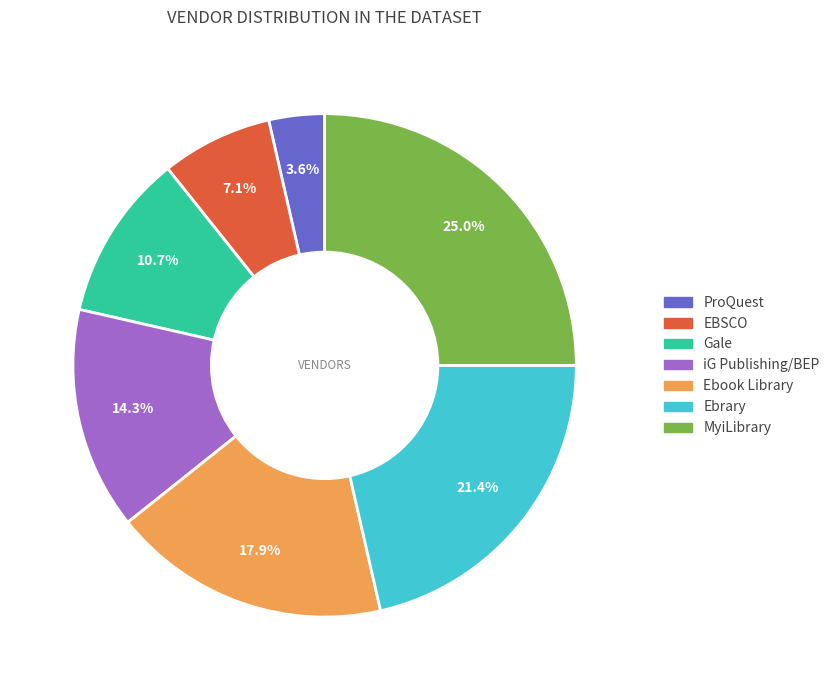

To the nearest percent, what portion does Gale represent?

11%